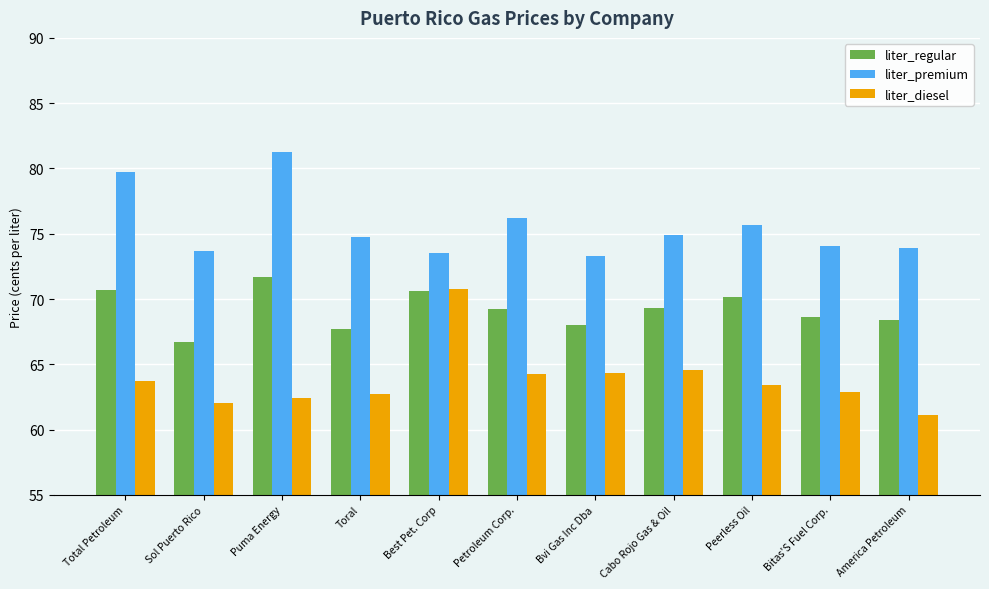

What is the difference between the liter_premium values at Bitas'S Fuel Corp. and Toral?

0.7